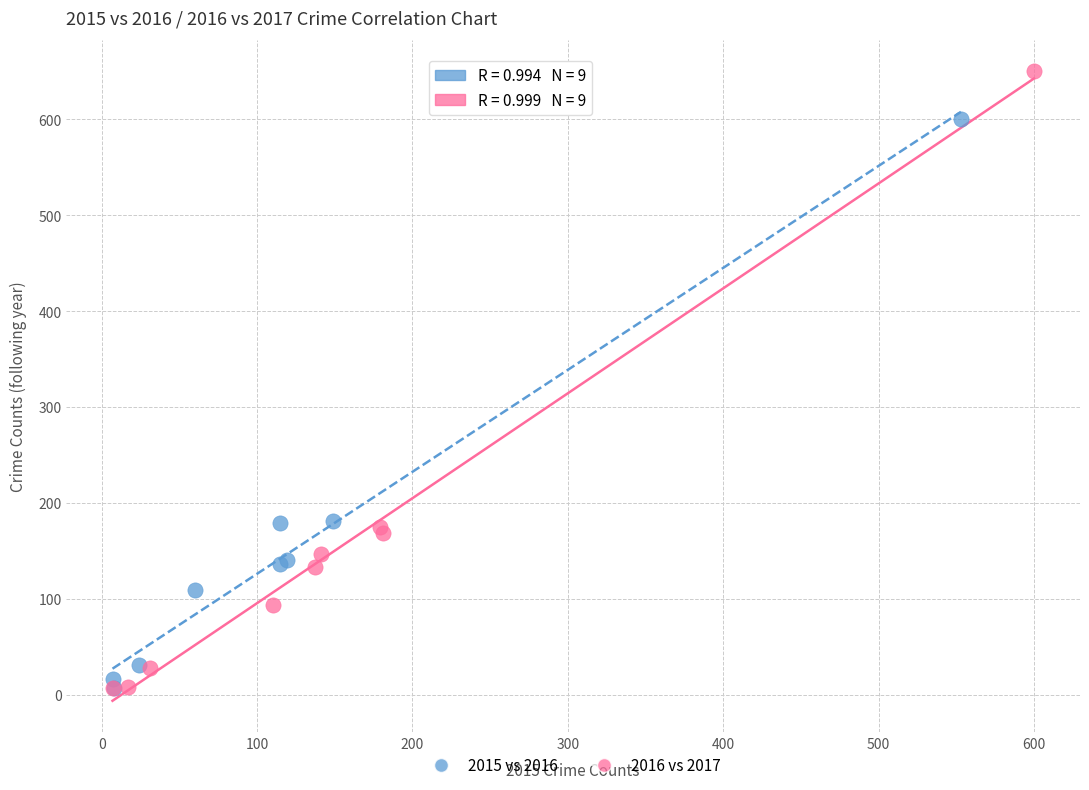

Which series has the largest Y range (max minus min)?

2016 vs 2017